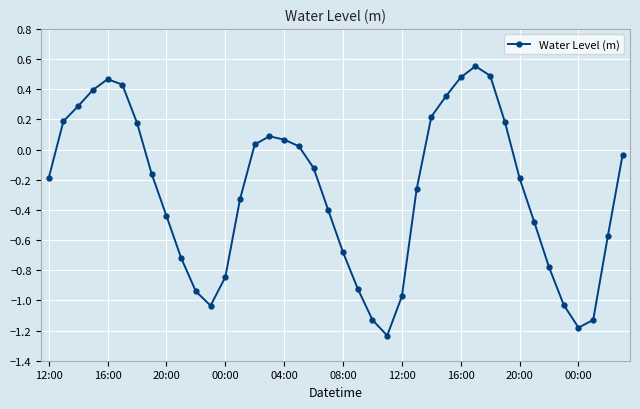

What is the value of the 3rd point from the left?

0.3